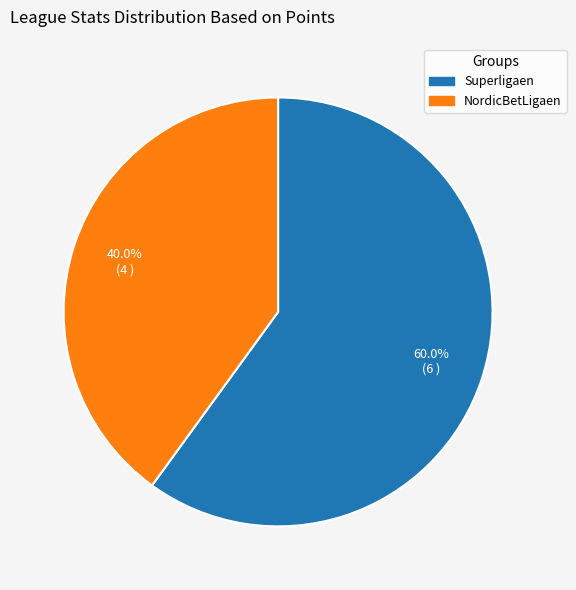

How many slices are in this pie chart?

2